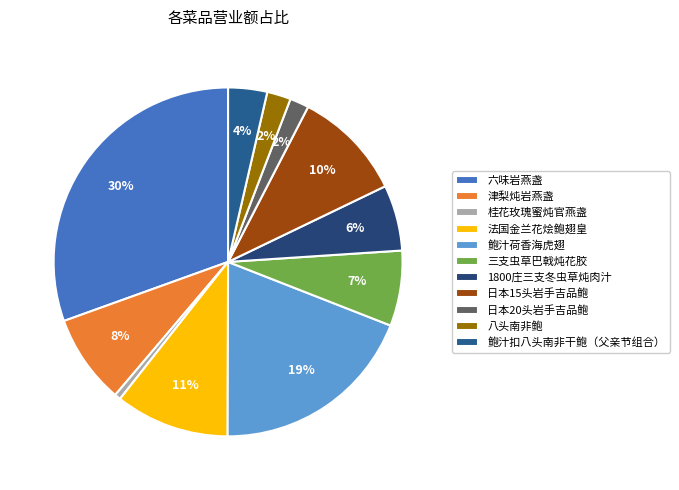

True or false: 鲍汁扣八头南非干鲍（父亲节组合） accounts for 12% of the total.

False